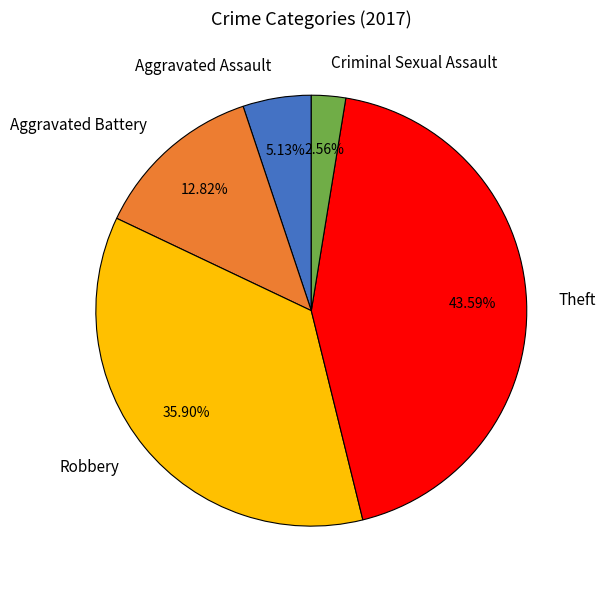

Between Robbery and Theft, which is larger?

Theft